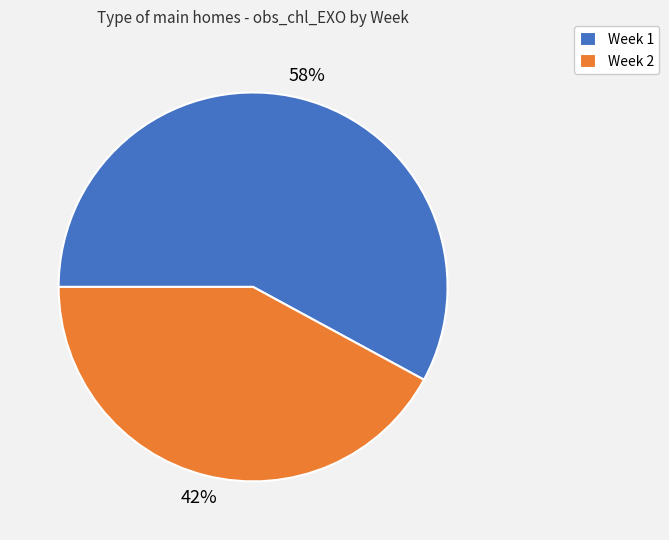

Which slice is the largest?

Week 1